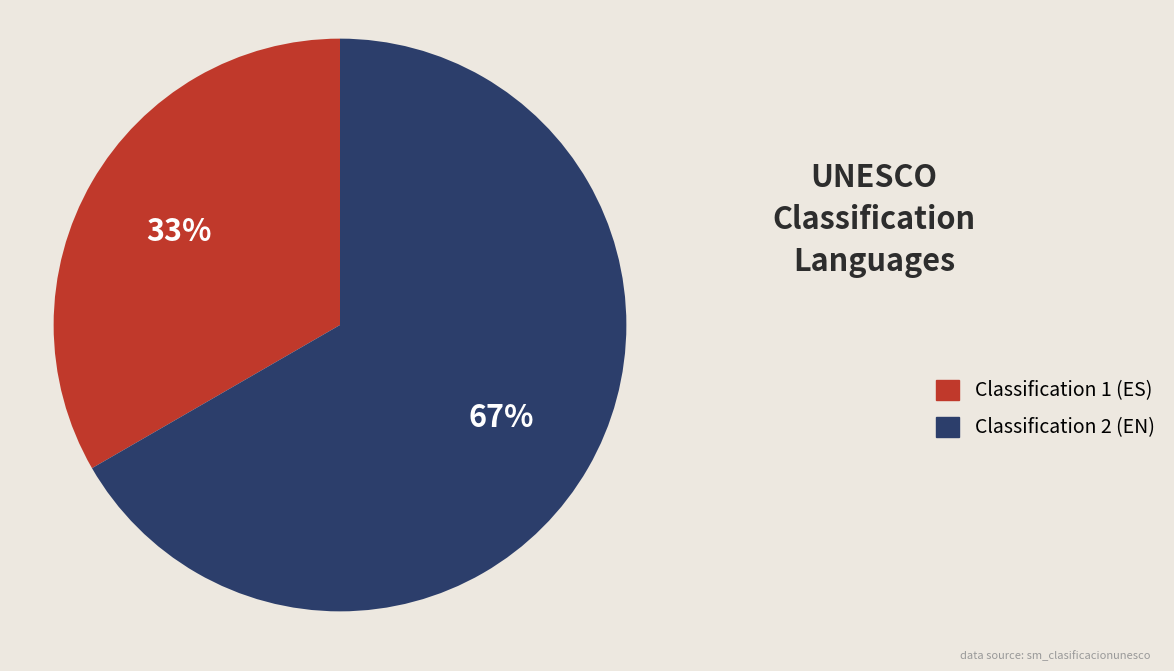

To the nearest percent, what is the average slice percentage?

50%